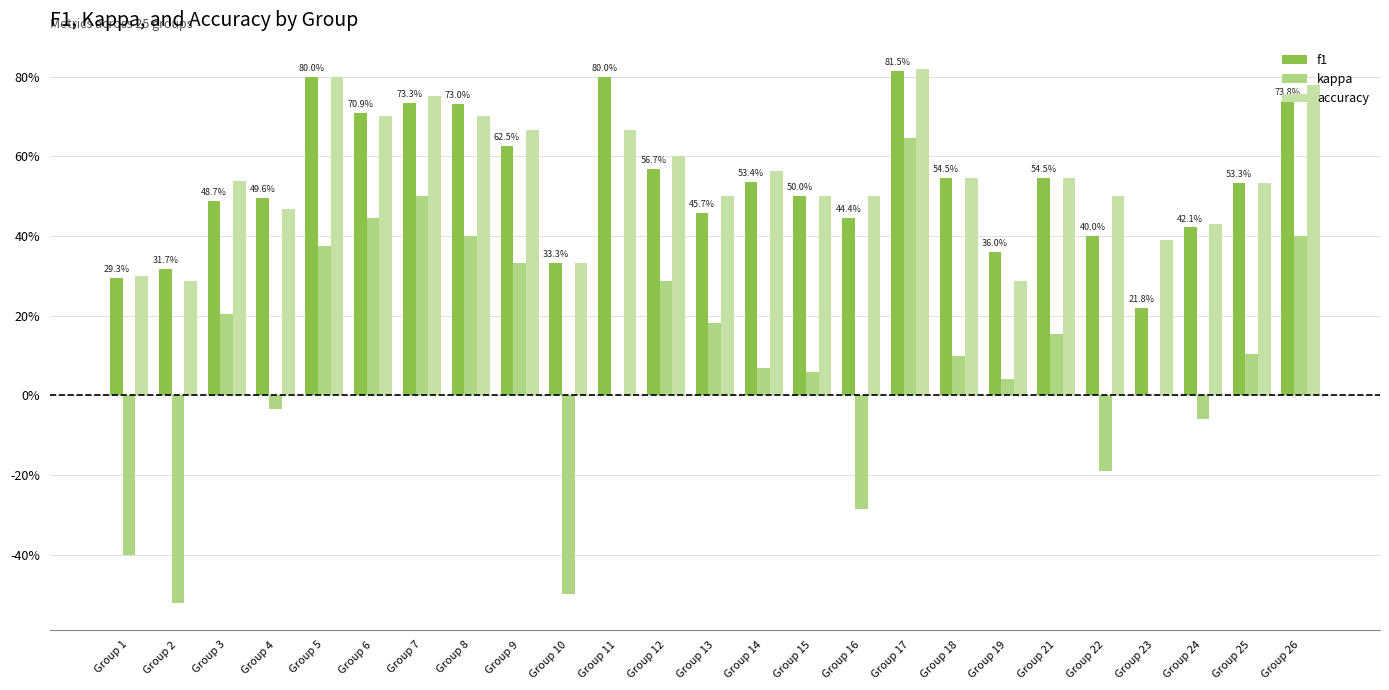

What is the sum of the f1 values at Group 10 and Group 18?

0.9